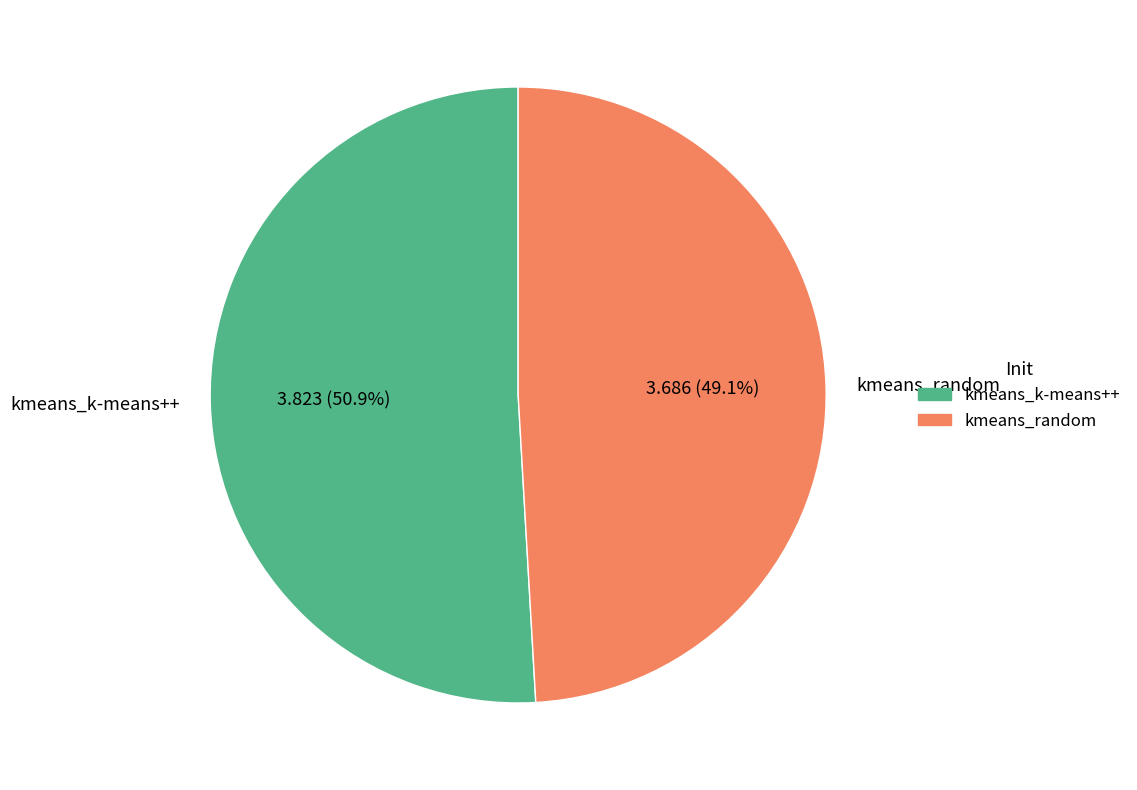

To the nearest percent, what is the combined percentage of kmeans_random and kmeans_k-means++?

100%